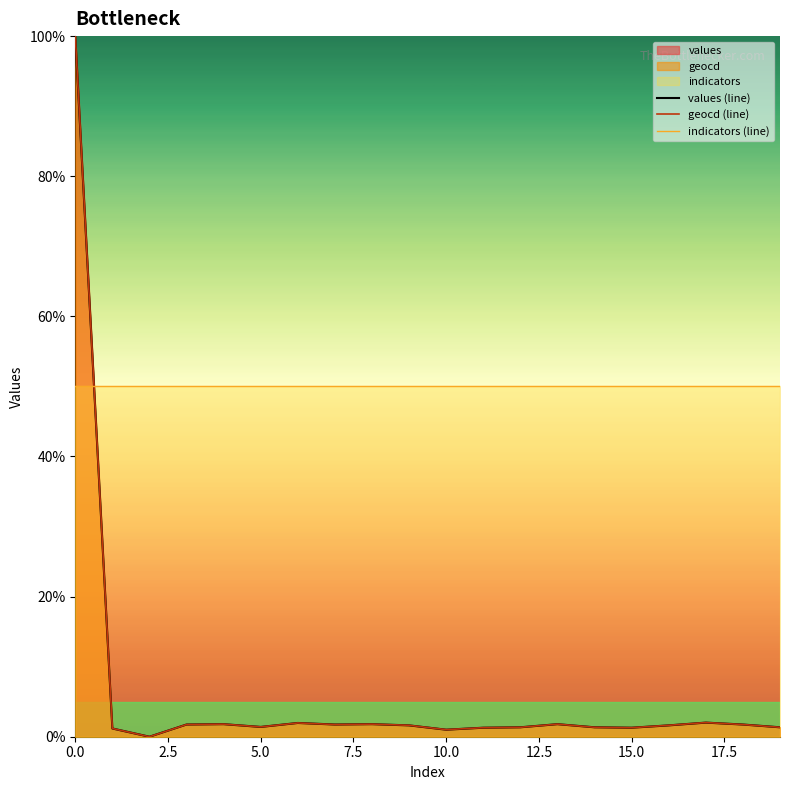

Does the chart display data point markers on the line(s)?

No